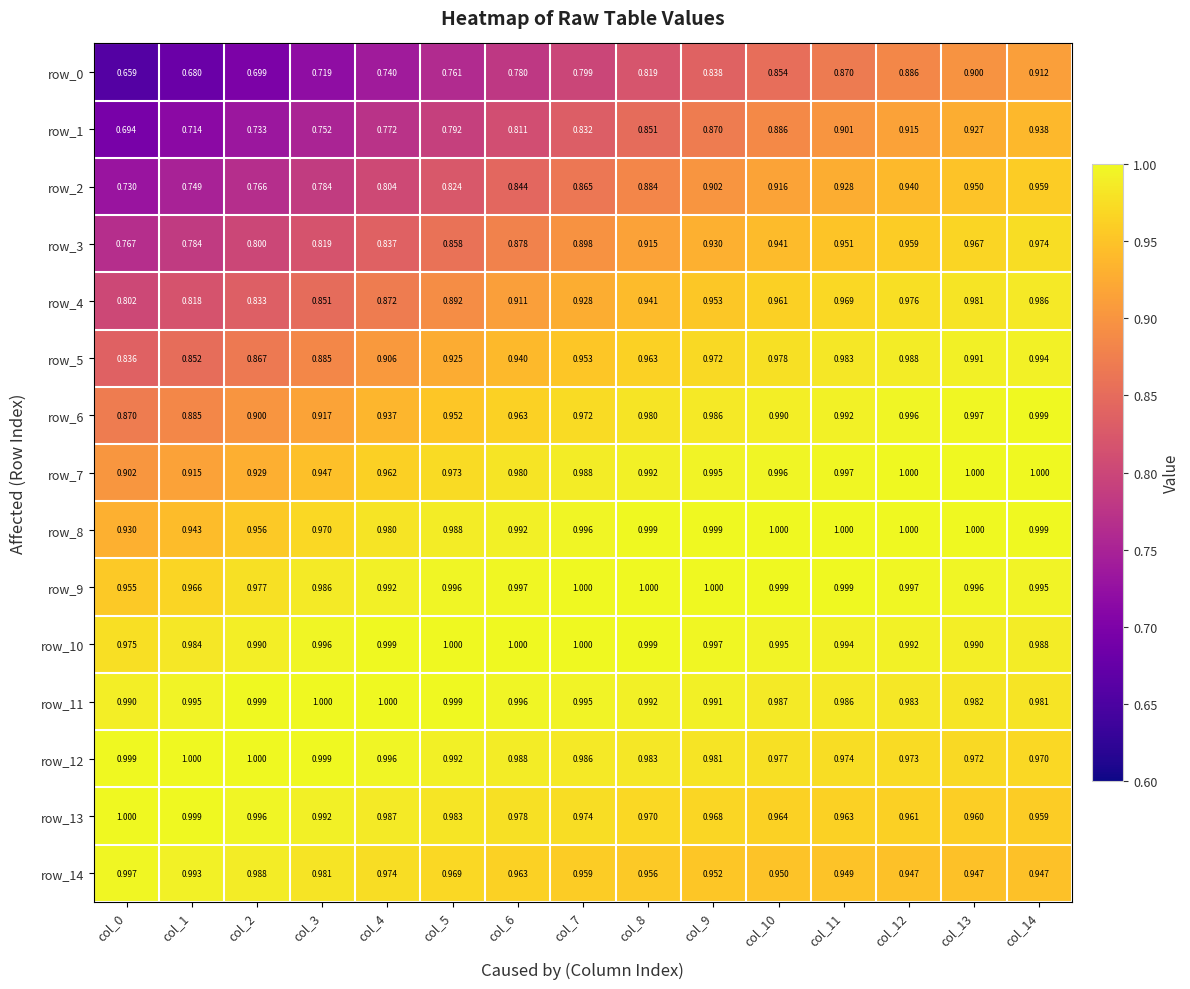

How many distinct data groups are displayed?

15